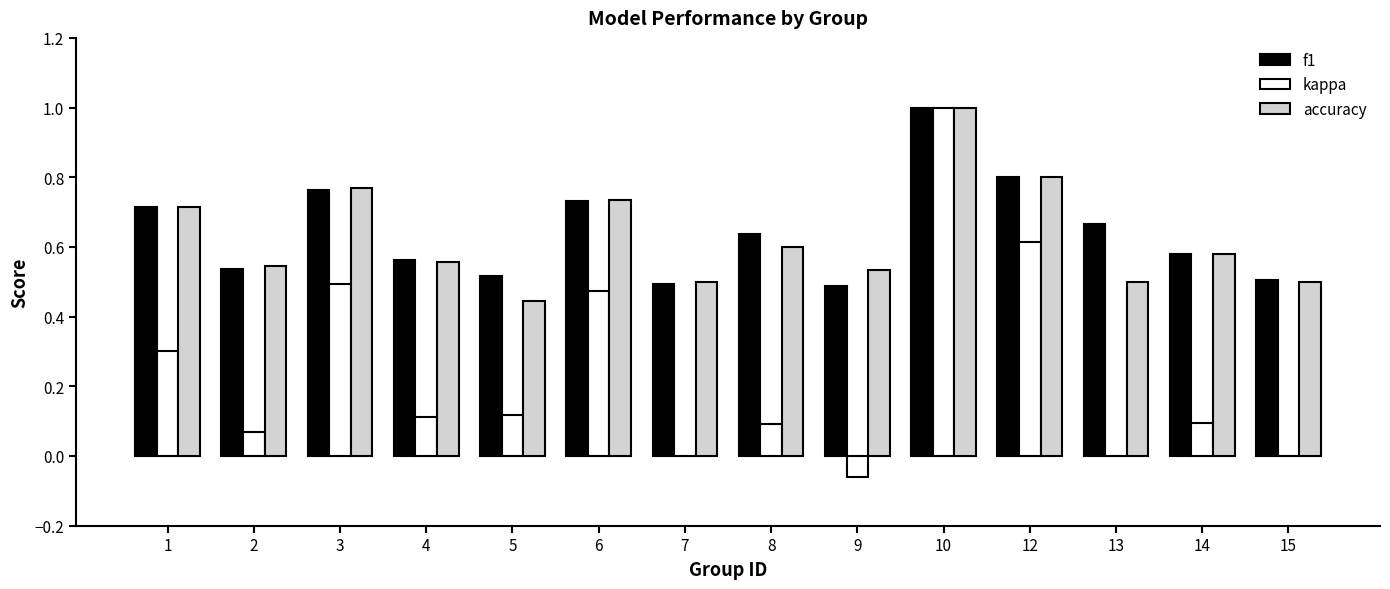

Between 2 and 5, which series saw the biggest shift?

accuracy